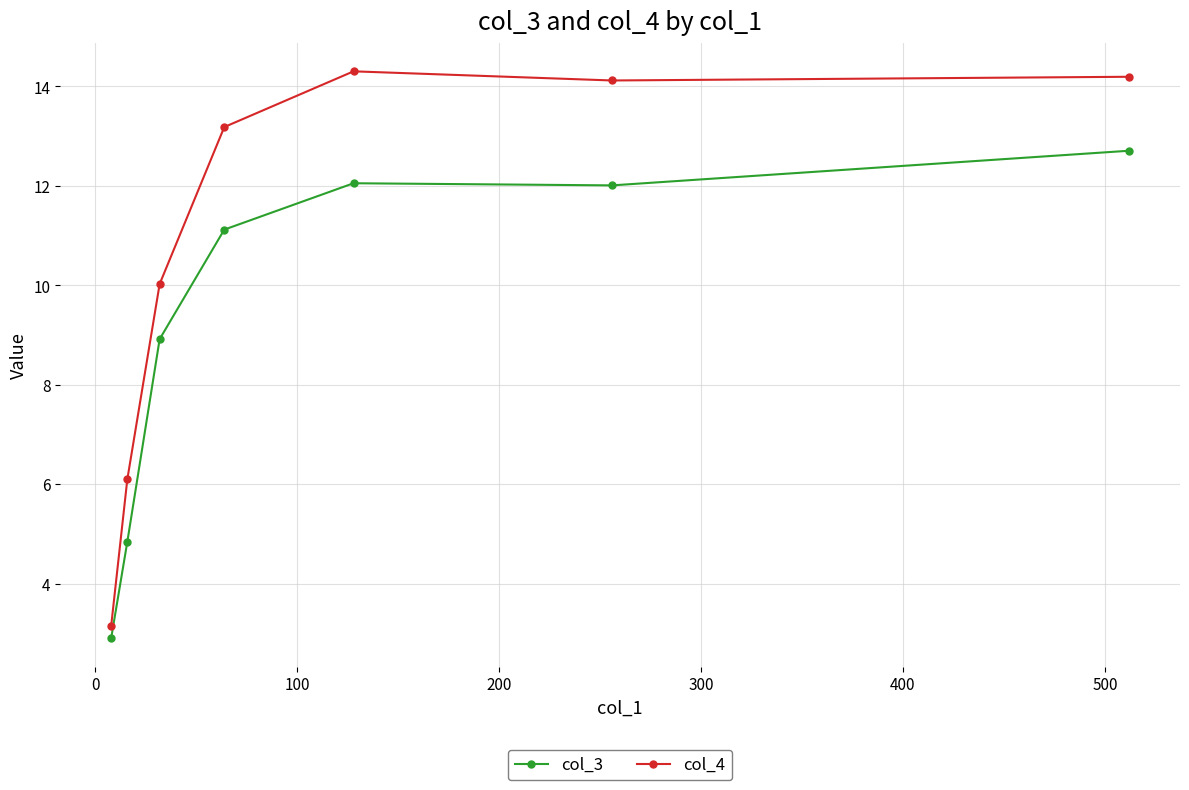

List the series in order of their peak value, lowest first.

col_3, col_4